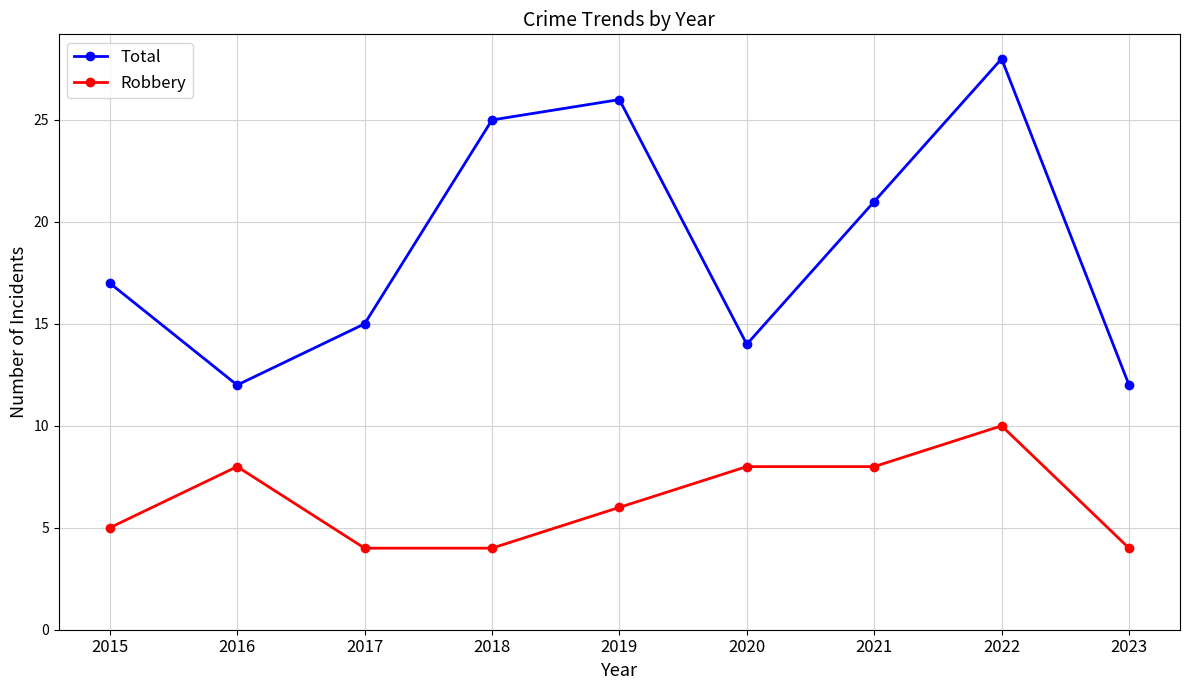

True or false: Robbery has more than 0 interior local peaks.

True